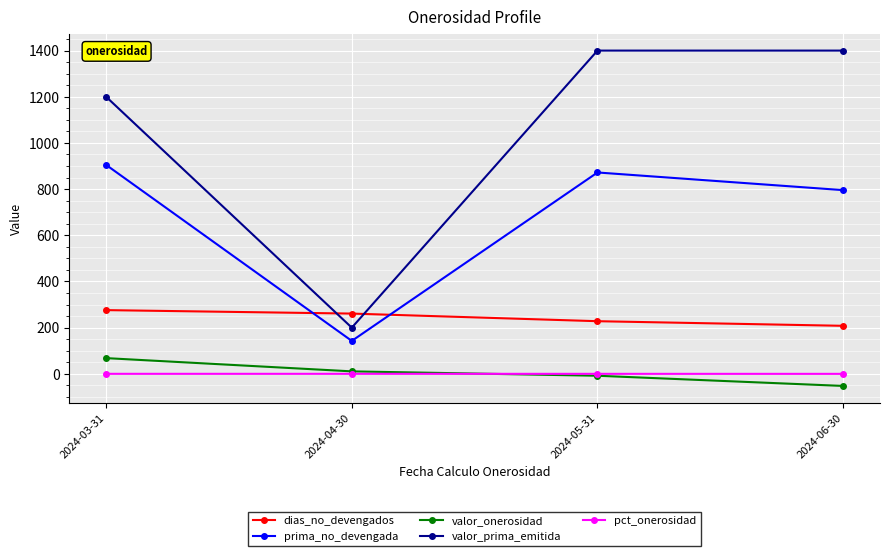

How many values in the valor_onerosidad series are below 10?

2